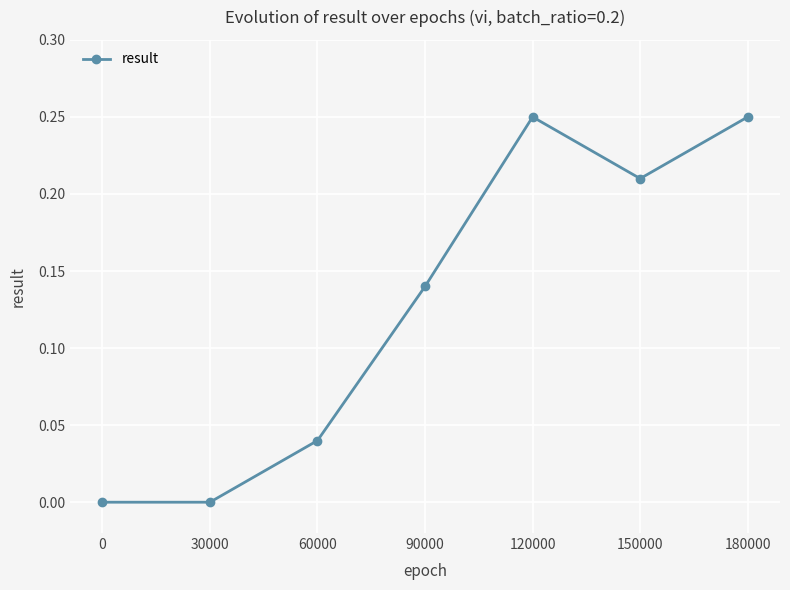

The value at 150000 is 0.3. True or false?

False